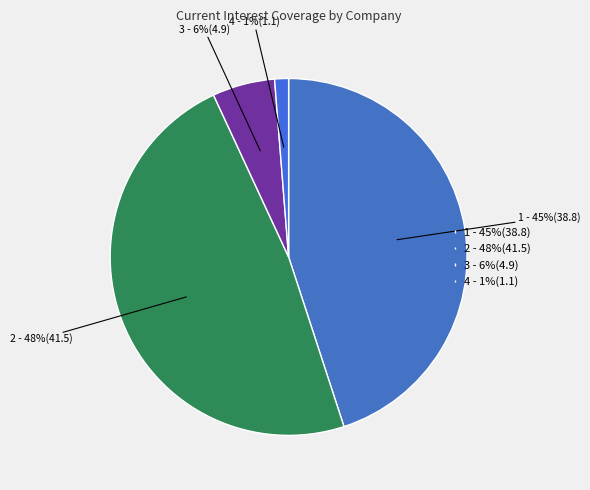

Which slice is the largest?

2 - 48%(41.5)